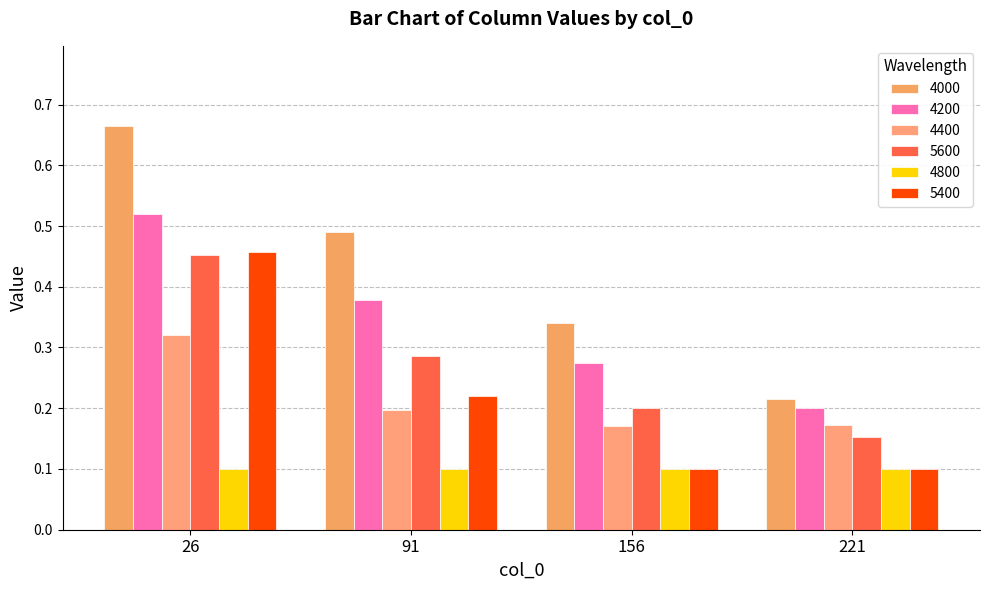

Are the bars horizontal?

No